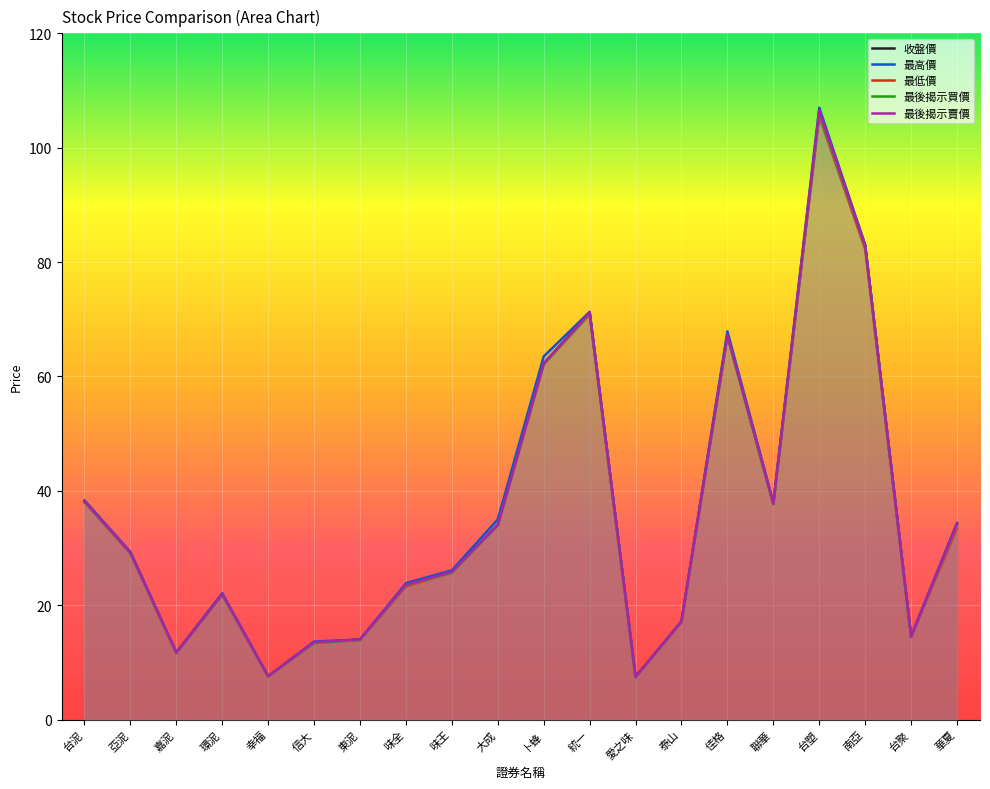

What is the difference between the 收盤價 values at 台聚 and 佳格?

52.8